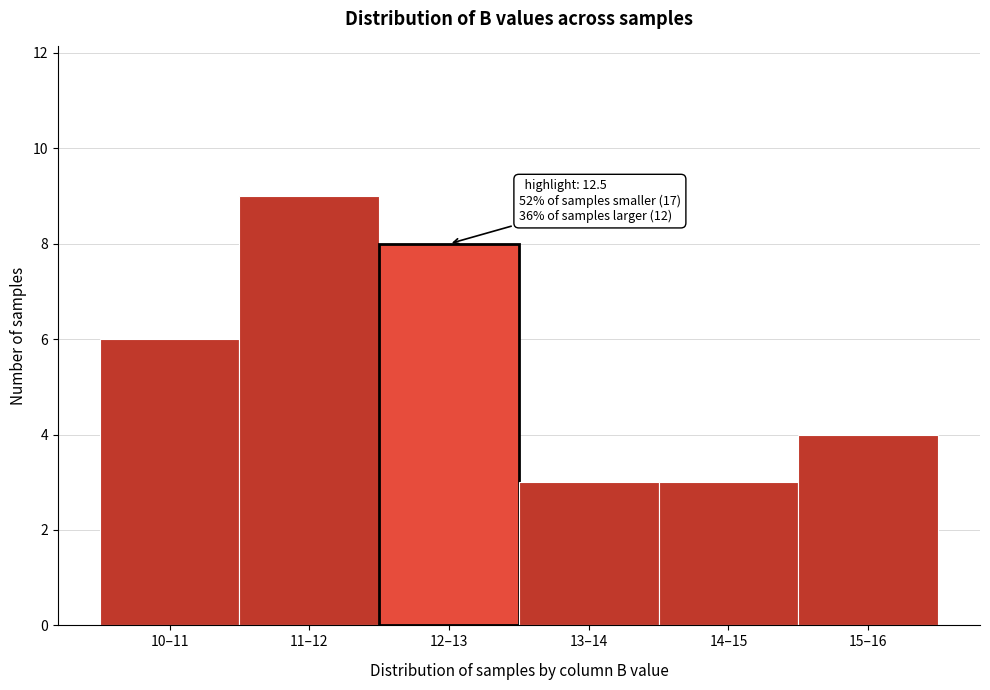

Reading right to left, list all the values displayed in this chart.

15–16=4	14–15=3	13–14=3	12–13=8	11–12=9	10–11=6